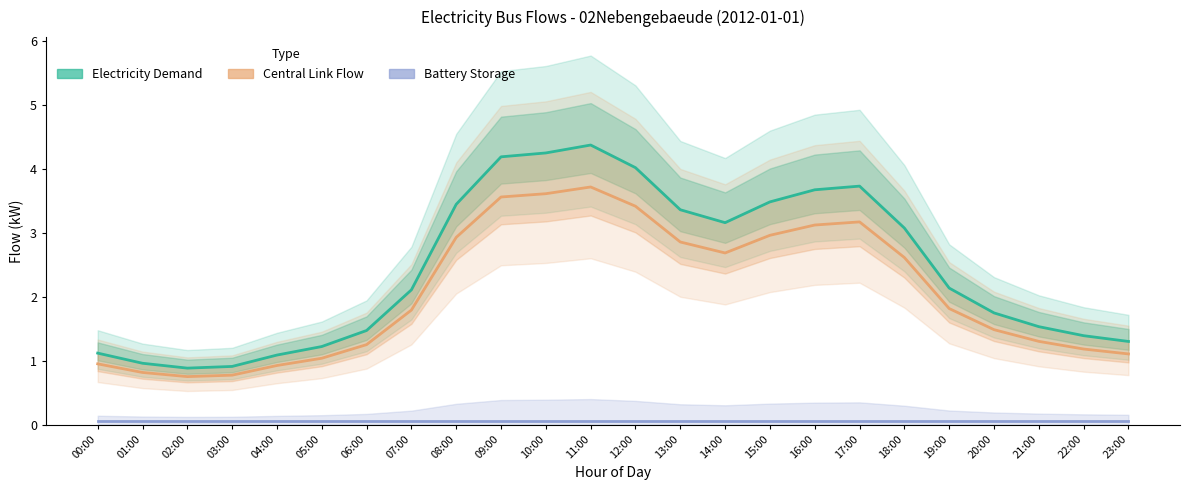

What is the sum of all Central Link Flow values?

49.9